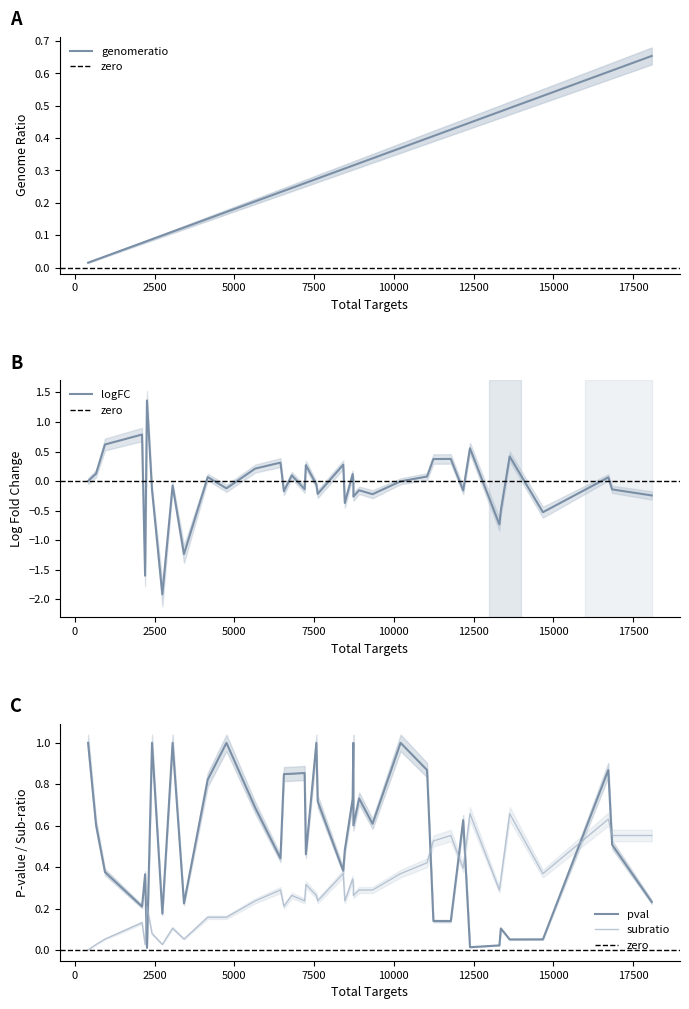

At which category is the sum across all series the highest?

16725